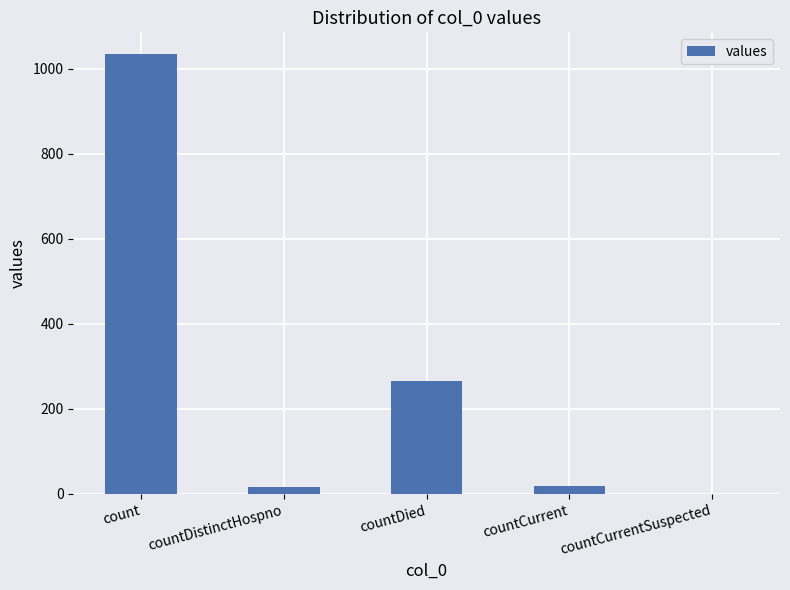

The value at countDied is 266. True or false?

True